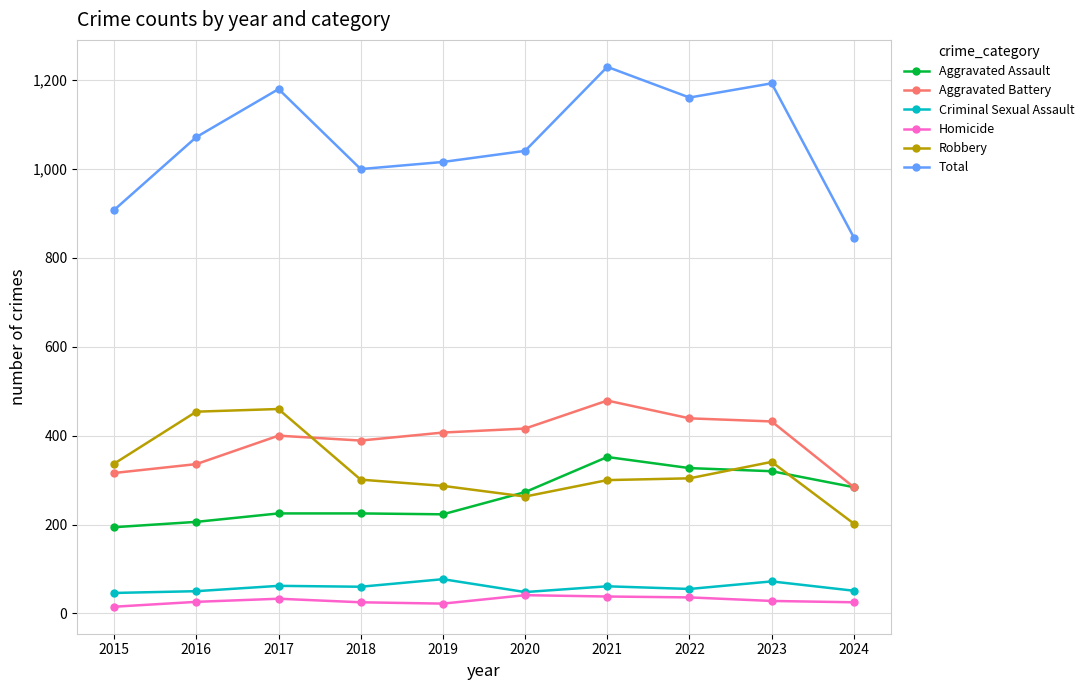

The value of Aggravated Assault at 2024 is 145. True or false?

False